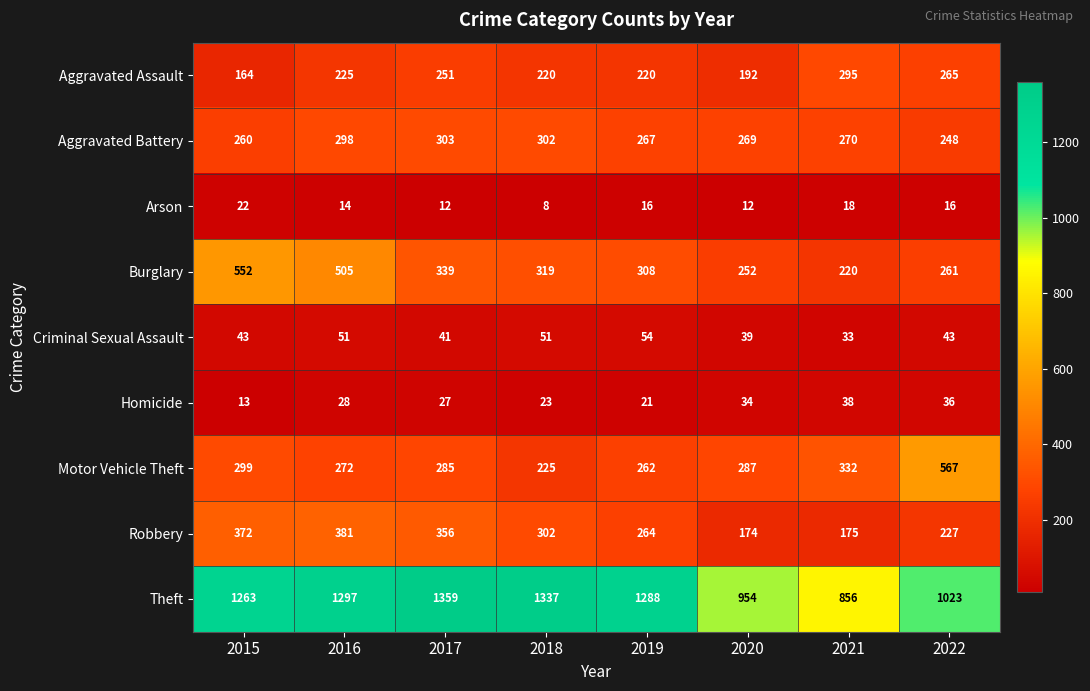

What is the difference between the second highest and minimum values in the Criminal Sexual Assault series?

18